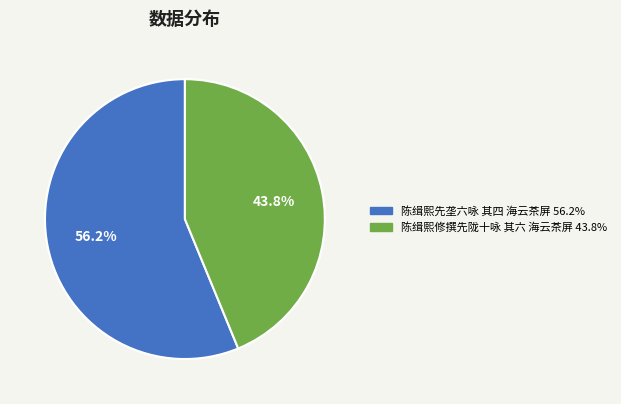

Which slice is the smallest?

陈缉熙修撰先陇十咏 其六 海云茶屏